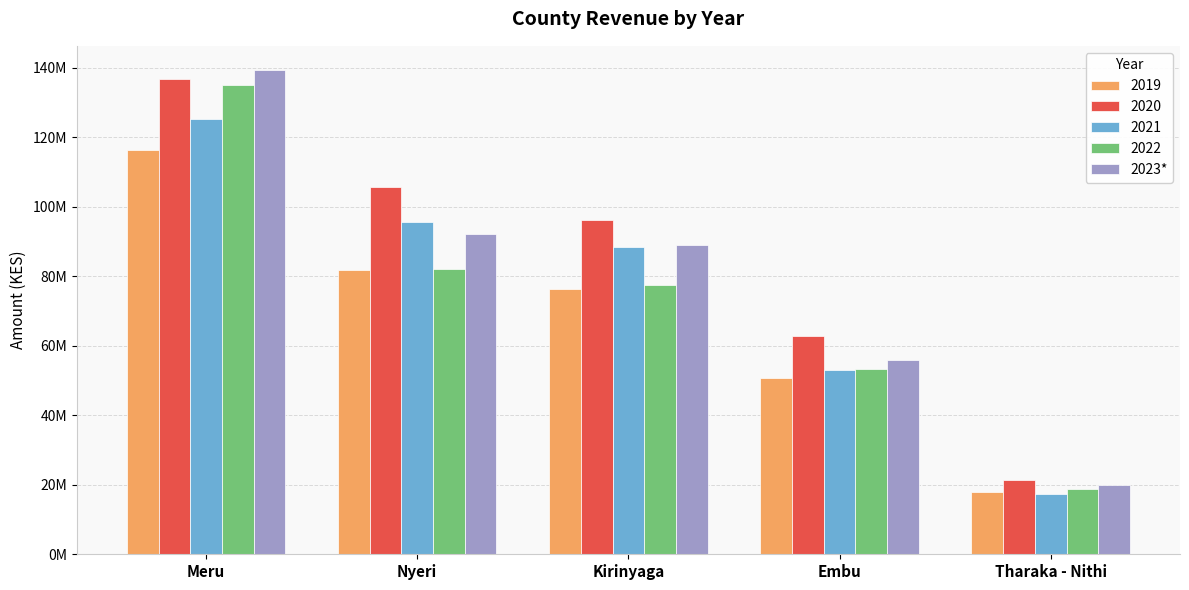

Does the chart contain any negative values?

No